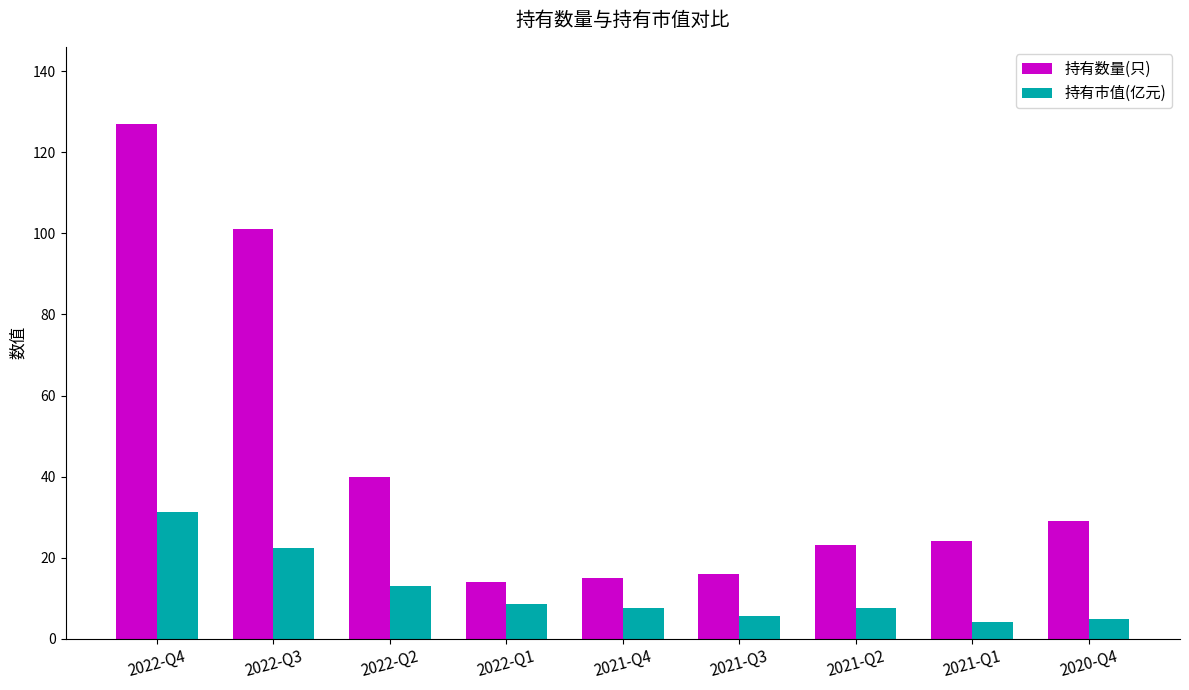

Where is 持有数量(只) nearest to the value 70?

2022-Q2